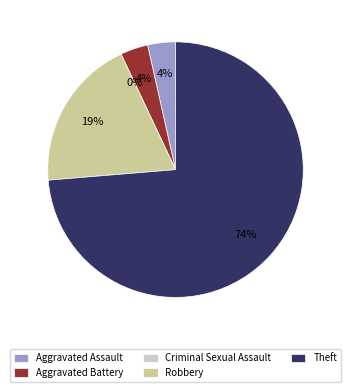

Rank the categories by value from highest to lowest.

Theft, Robbery, Aggravated Assault, Aggravated Battery, Criminal Sexual Assault